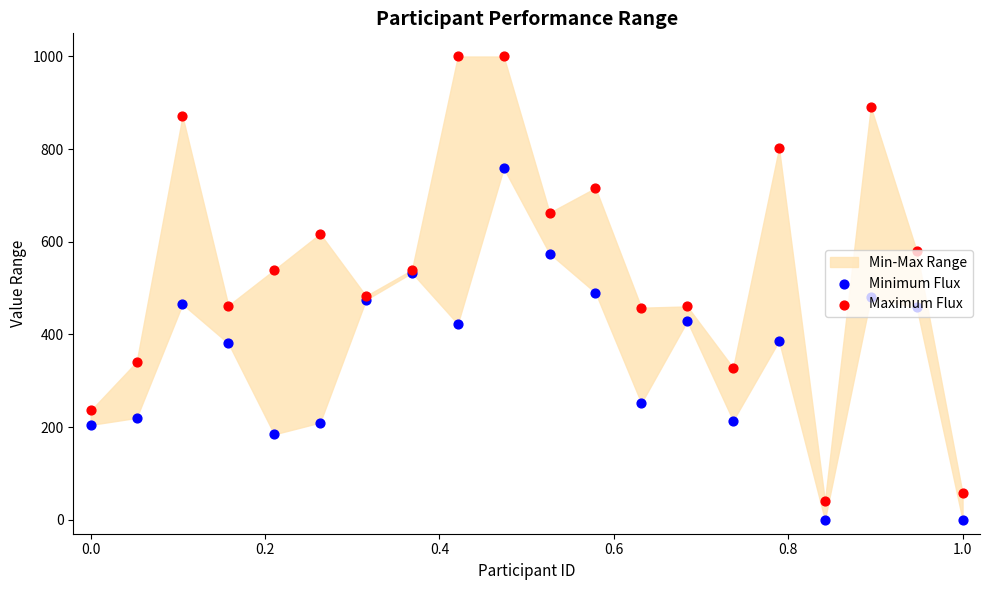

At how many categories does at least one series exceed 657?

7